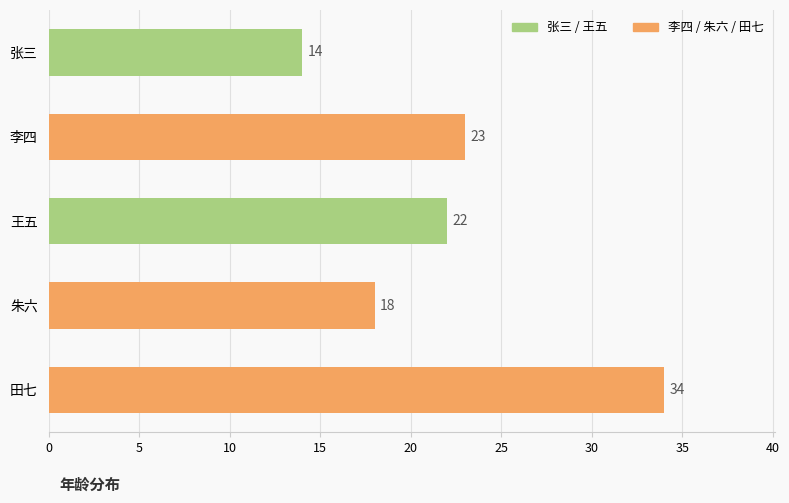

Reading top to bottom, transcribe all the data shown in this chart.

14	23	22	18	34